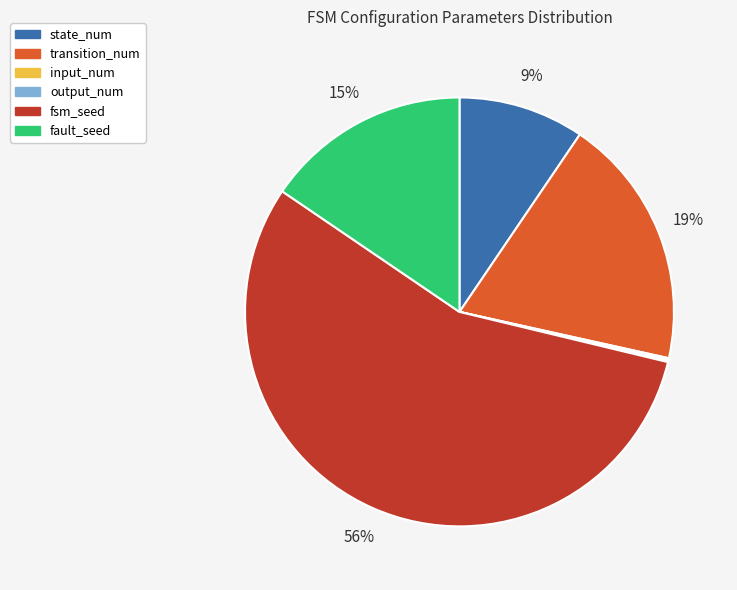

To the nearest percent, what percentage of the pie is fault_seed?

15%